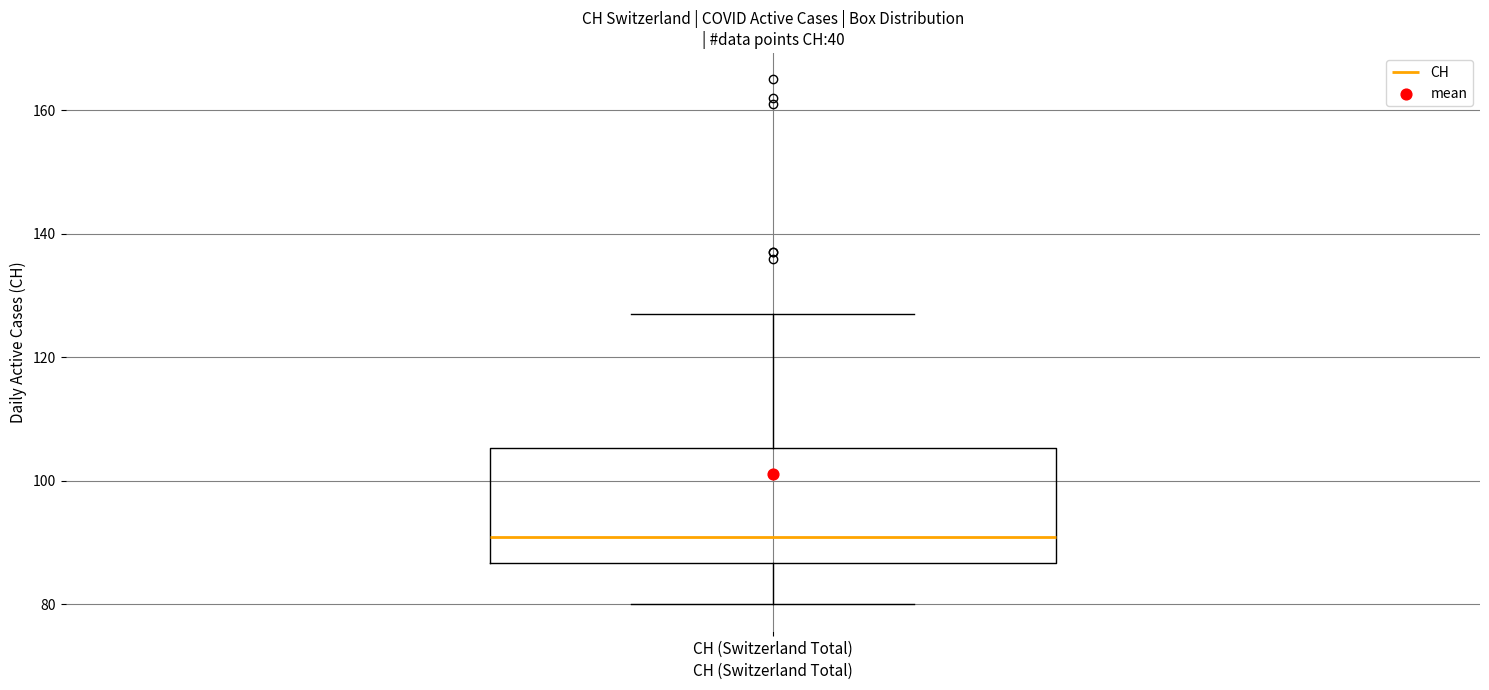

Transcribe this box plot: give where the median line is, the range the box spans, and where the two whiskers end, as read against the y-axis. The values are not printed on the chart, so give them approximately, as read against the axis.

median 92, box 86 to 106, whiskers 80 to 128